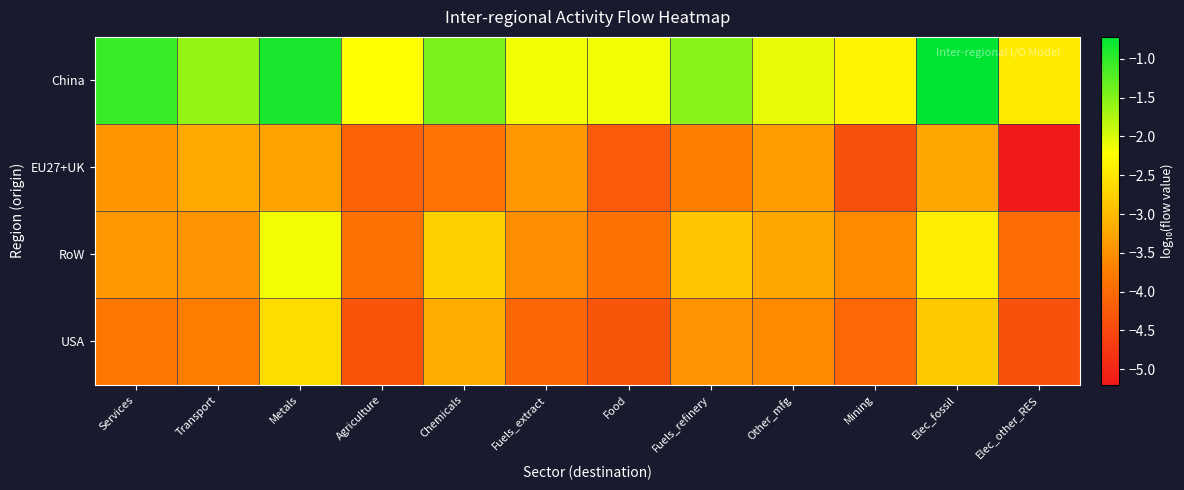

Reading right to left, extract all data points from this chart.

China: Elec_other_RES=-2.4	Elec_fossil=-0.7	Mining=-2.3	Other_mfg=-2.1	Fuels_refinery=-1.5	Food=-2.1	Fuels_extract=-2.1	Chemicals=-1.4	Agriculture=-2.2	Metals=-0.9	Transport=-1.6	Services=-1.1
EU27+UK: Elec_other_RES=-5.2	Elec_fossil=-3.3	Mining=-4.4	Other_mfg=-3.3	Fuels_refinery=-3.7	Food=-4.3	Fuels_extract=-3.4	Chemicals=-3.9	Agriculture=-4.1	Metals=-3.3	Transport=-3.2	Services=-3.4
RoW: Elec_other_RES=-4.0	Elec_fossil=-2.4	Mining=-3.6	Other_mfg=-3.2	Fuels_refinery=-2.9	Food=-3.9	Fuels_extract=-3.5	Chemicals=-2.8	Agriculture=-3.9	Metals=-2.2	Transport=-3.5	Services=-3.4
USA: Elec_other_RES=-4.4	Elec_fossil=-2.8	Mining=-4.0	Other_mfg=-3.6	Fuels_refinery=-3.5	Food=-4.3	Fuels_extract=-4.1	Chemicals=-3.2	Agriculture=-4.3	Metals=-2.6	Transport=-3.7	Services=-3.8